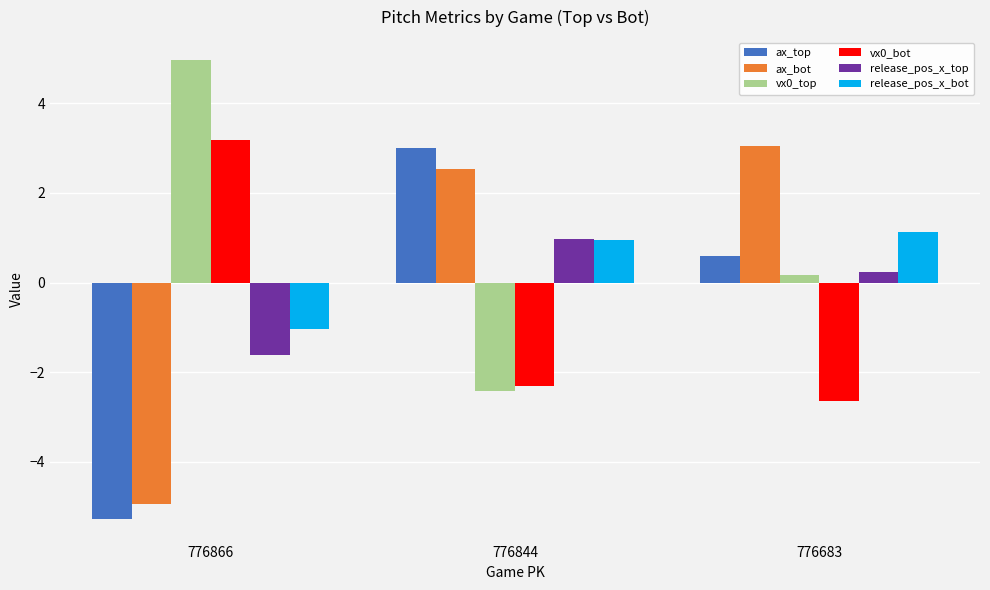

What is the difference between the second highest and minimum values in the release_pos_x_top series?

1.9